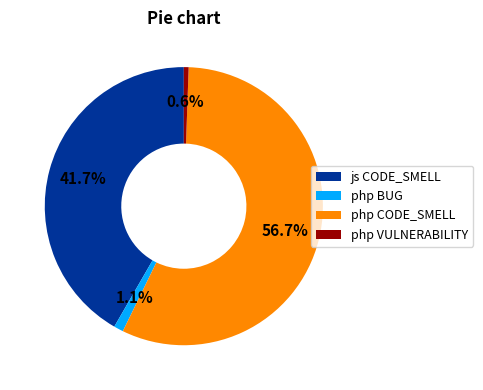

Rank the categories by value from highest to lowest.

php CODE_SMELL, js CODE_SMELL, php BUG, php VULNERABILITY